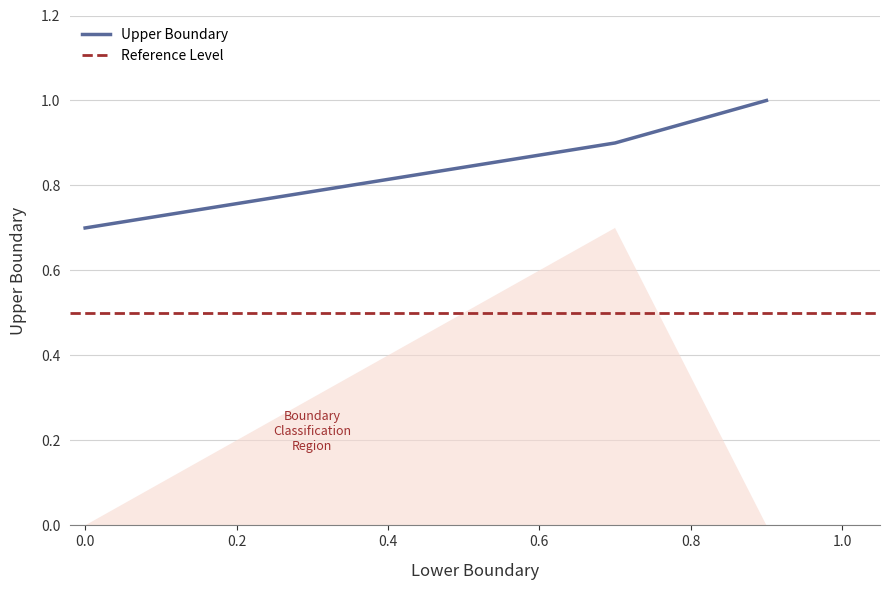

What is the change in value from 0.0 to 0.7?

+0.2